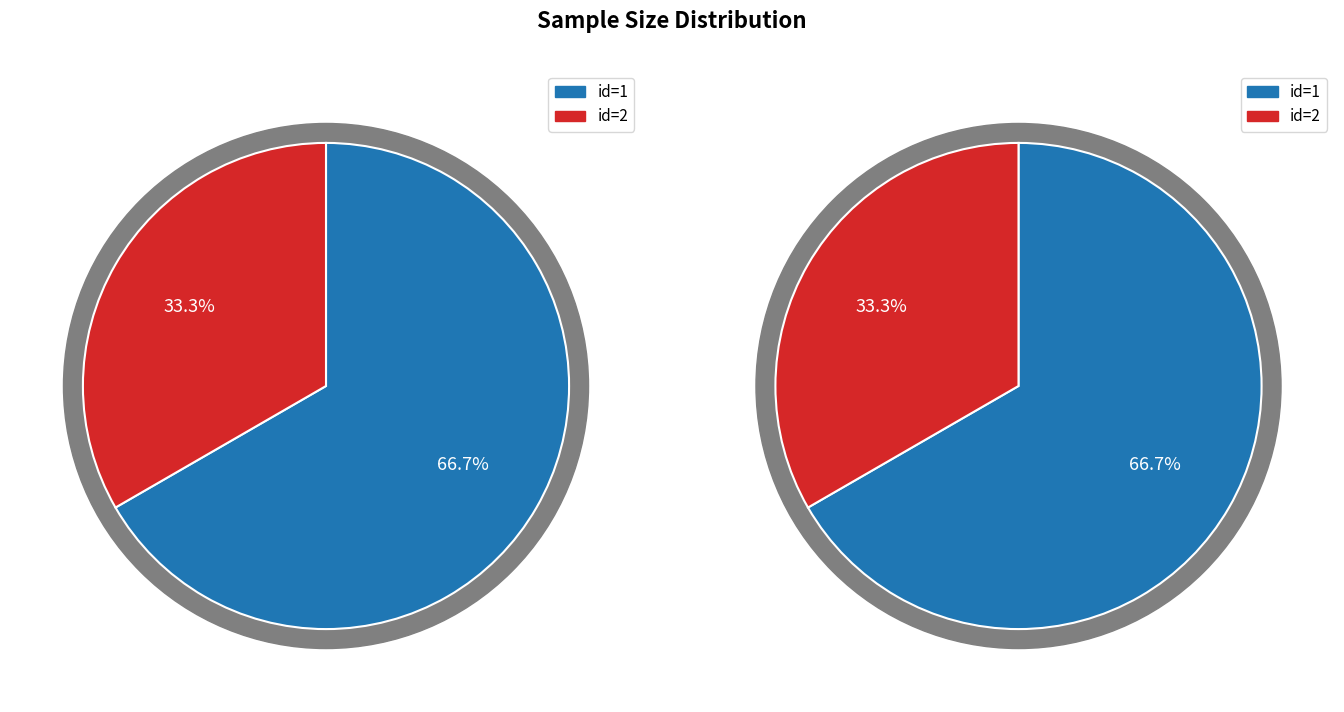

True or false: 2 accounts for 33% of the total.

True